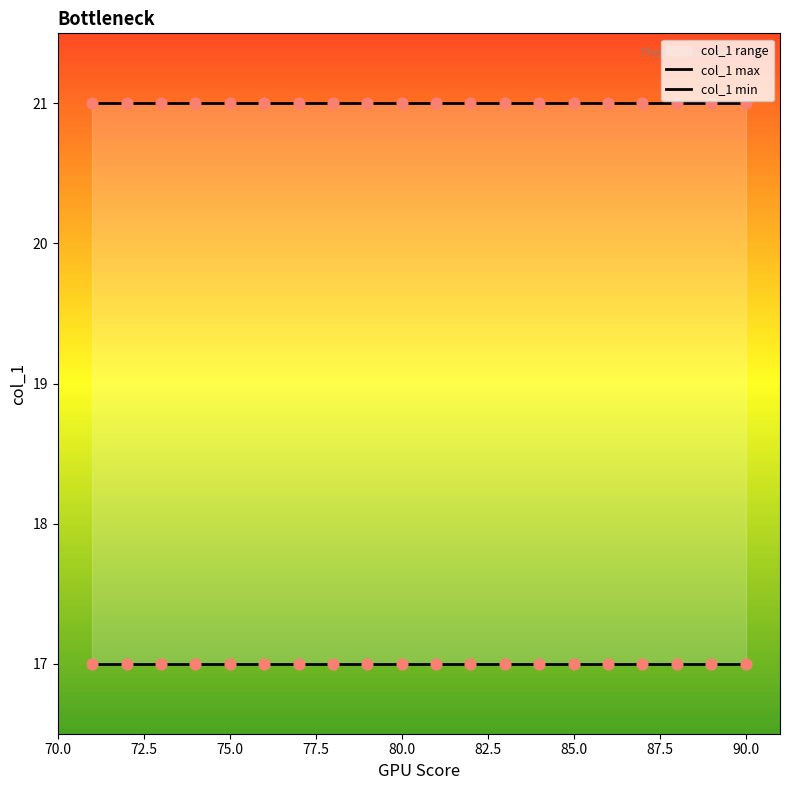

Which series has the largest total across all categories?

col_1 max